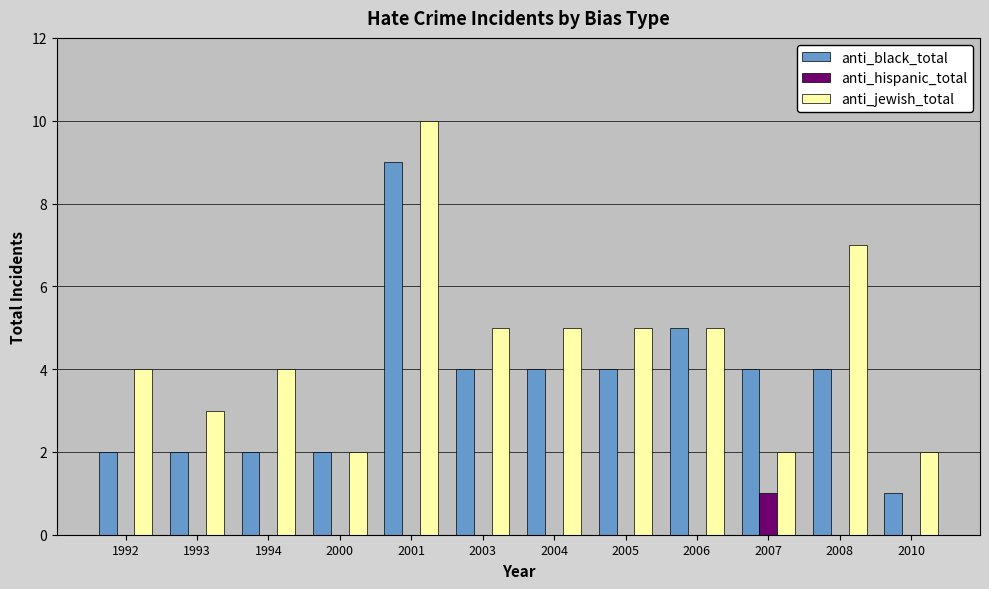

True or false: anti_black_total has a value of 1 at 2007.

False